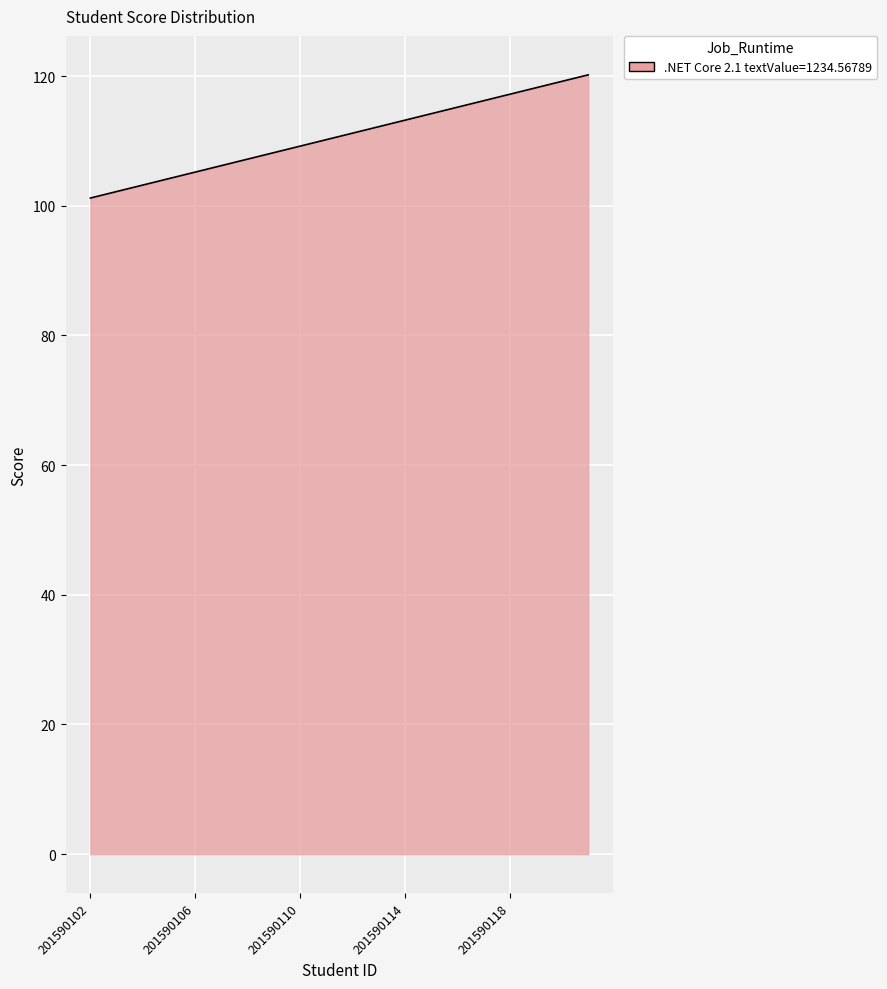

What is the difference between the maximum and minimum values?

19.0